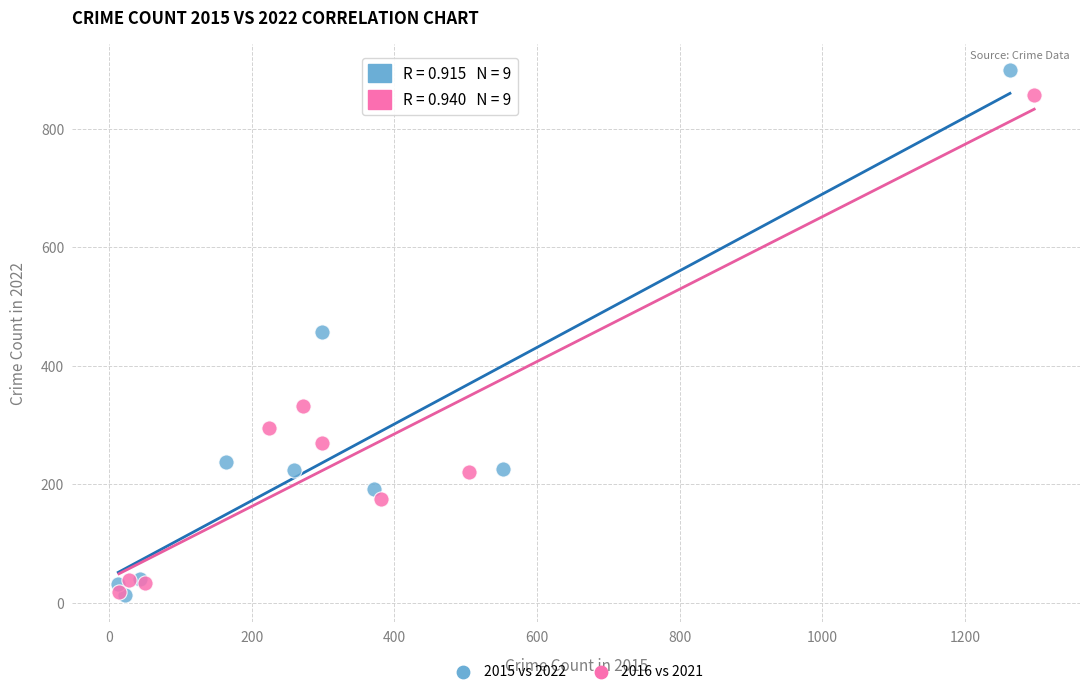

Which series has the largest Y range (max minus min)?

2015 vs 2022